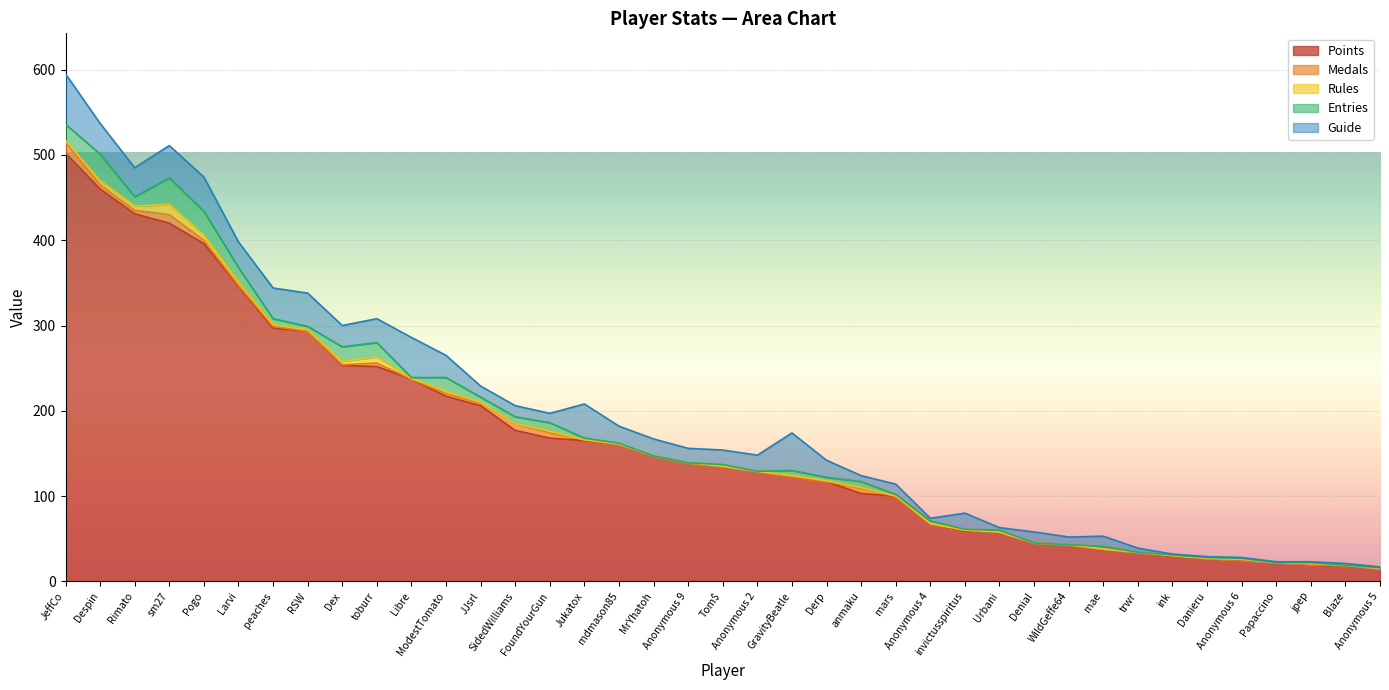

Between SidedWilliams and mdmason85, which series saw the biggest shift?

Points